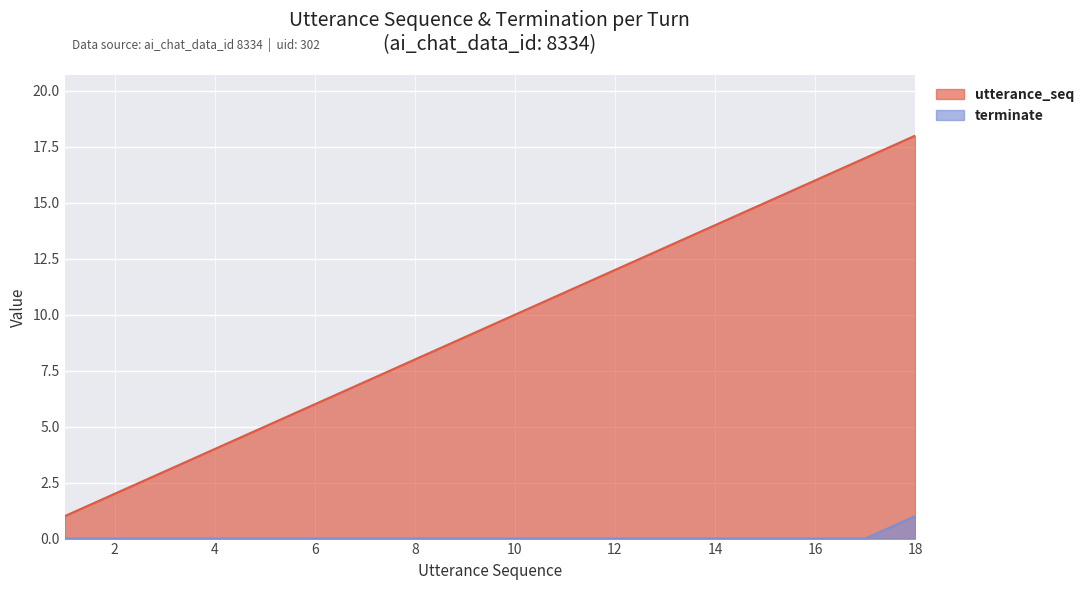

The utterance_seq series shows 10 at 10. True or false?

True